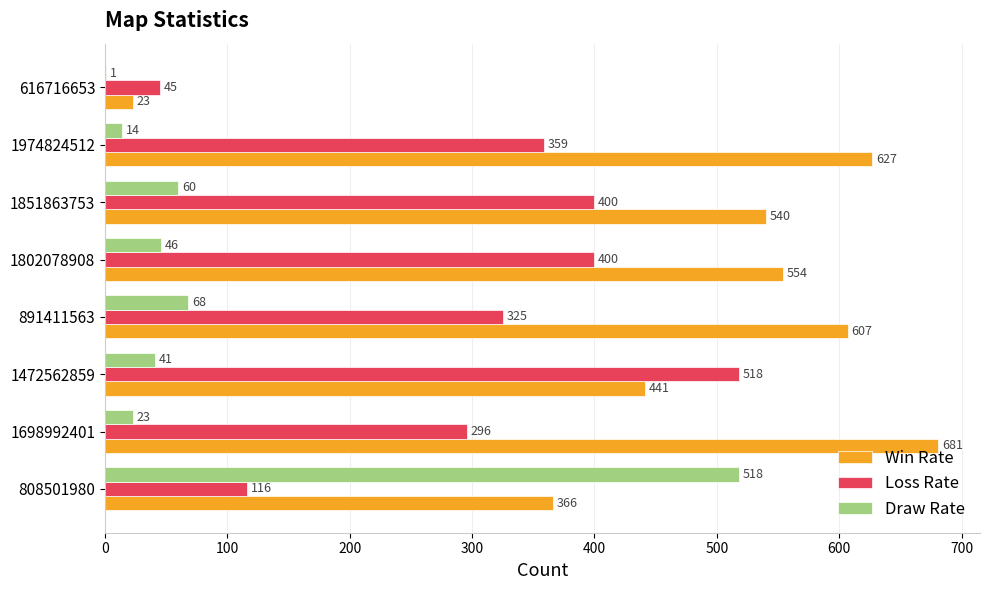

Between 1698992401 and 1472562859, which series saw the biggest shift?

Win Rate